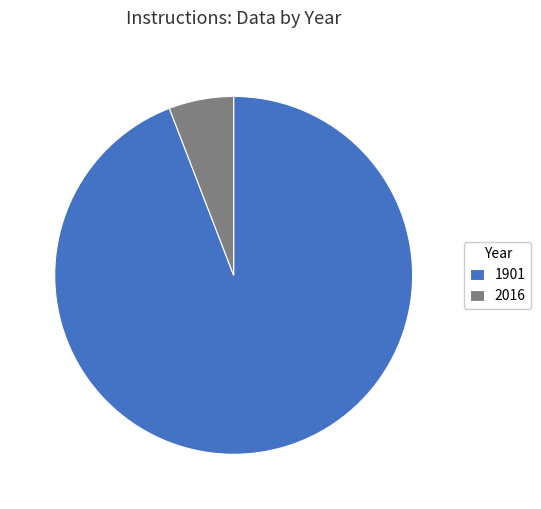

Which has a higher value, 1901 or 2016?

1901